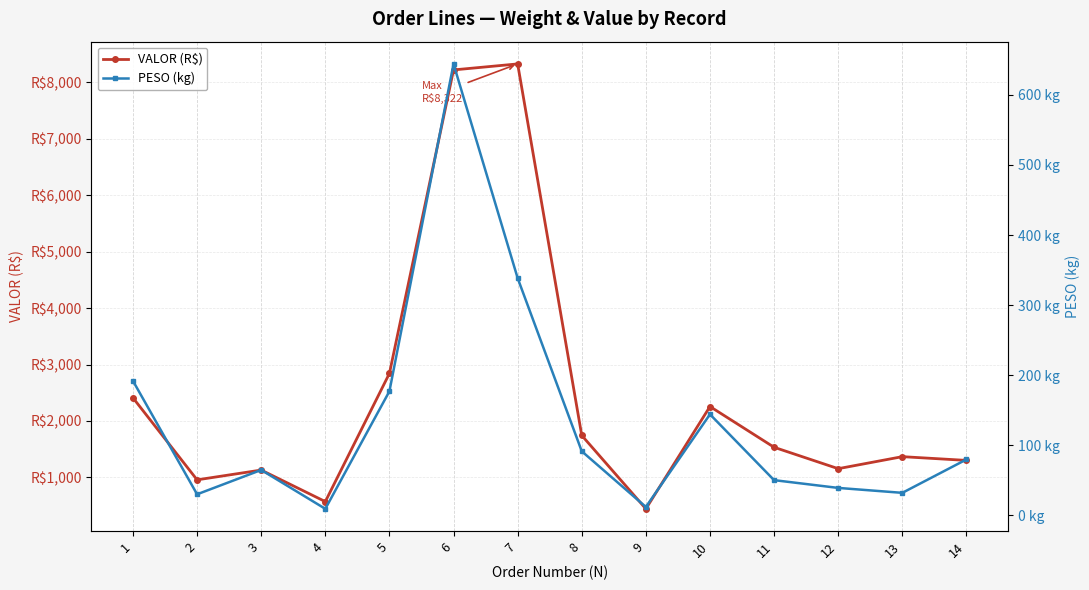

What are all the series names shown in the legend?

VALOR (R$), PESO (kg)